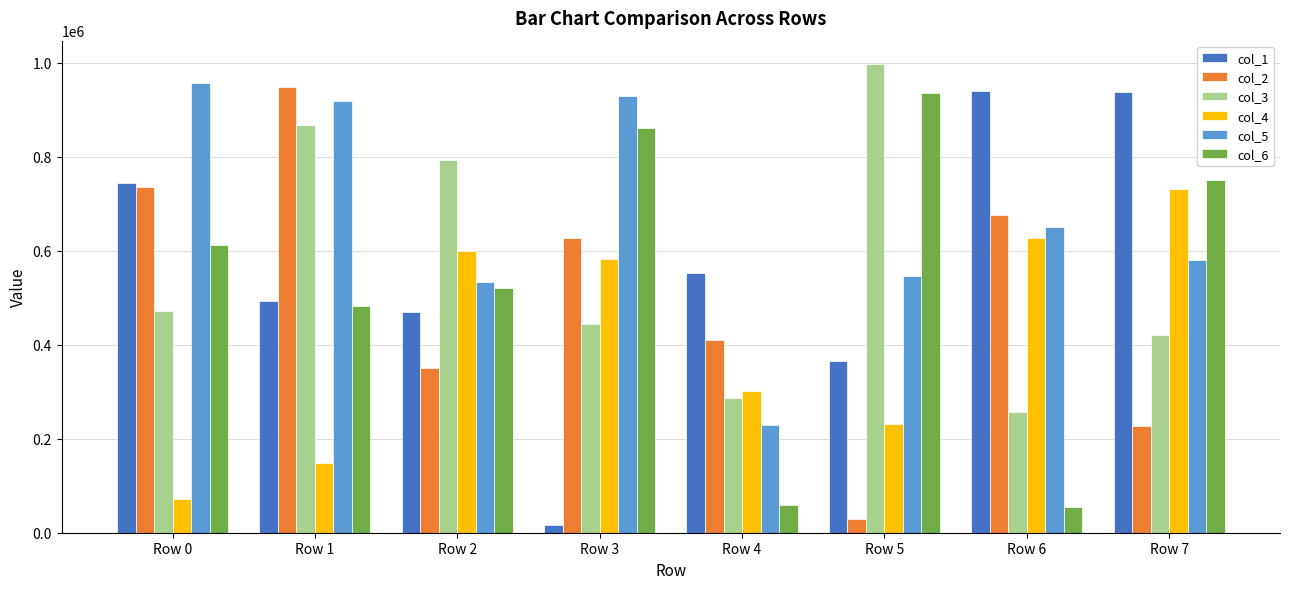

List the labels in order of col_3 value, smallest first.

Row 6, Row 4, Row 7, Row 3, Row 0, Row 2, Row 1, Row 5